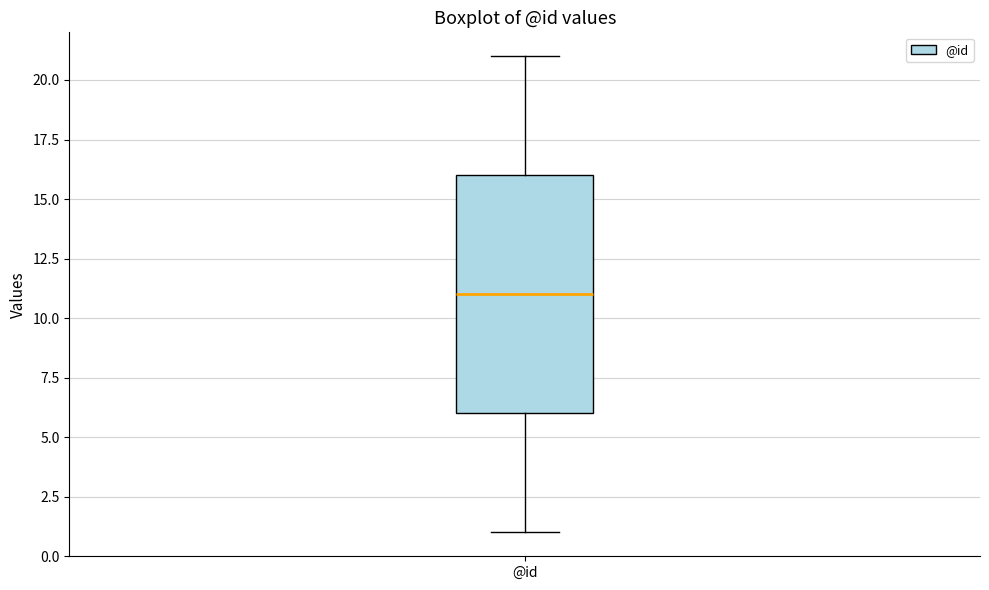

Transcribe this box plot: give where the median line is, the range the box spans, and where the two whiskers end, as read against the y-axis. The values are not printed on the chart, so give them approximately, as read against the axis.

median 11, box 6 to 16, whiskers 1 to 21